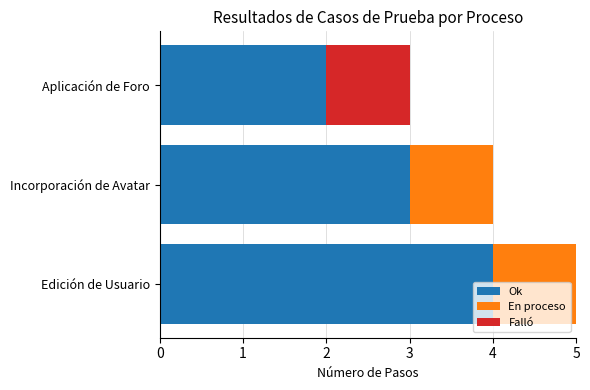

At which category is the sum across all series the highest?

Edición de Usuario